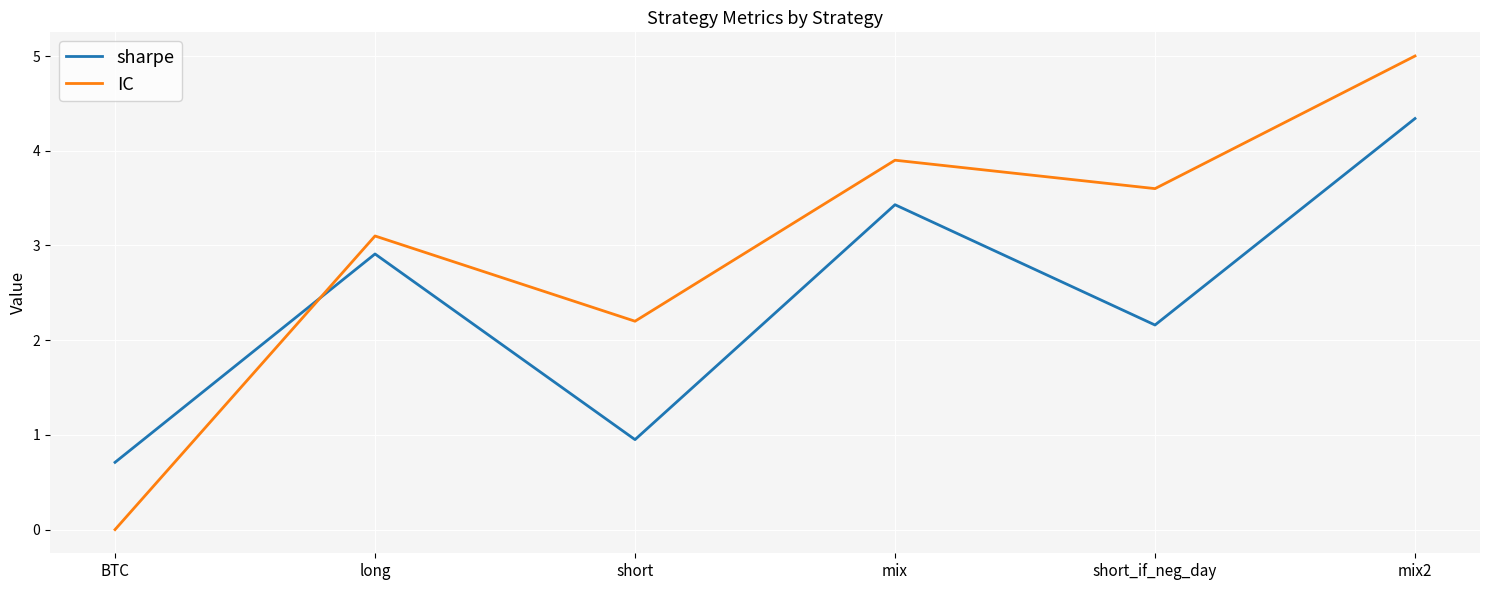

List the series in order of their peak value, highest first.

IC, sharpe